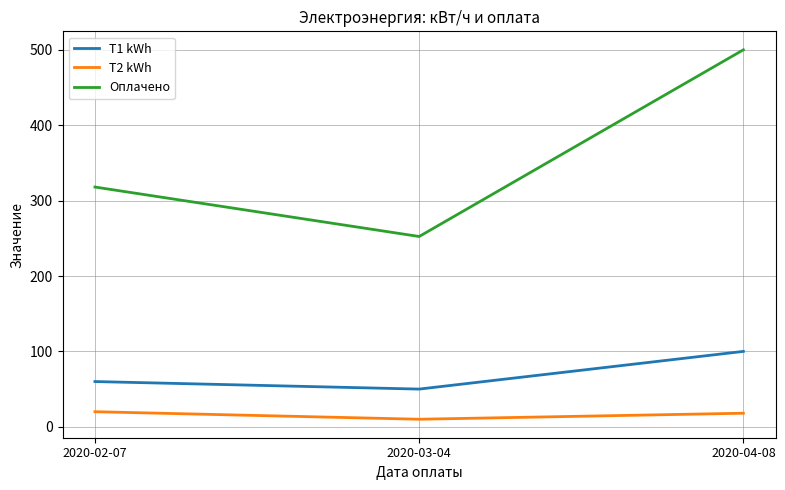

The T1 kWh series shows 100.0 at 2020-04-08. True or false?

True